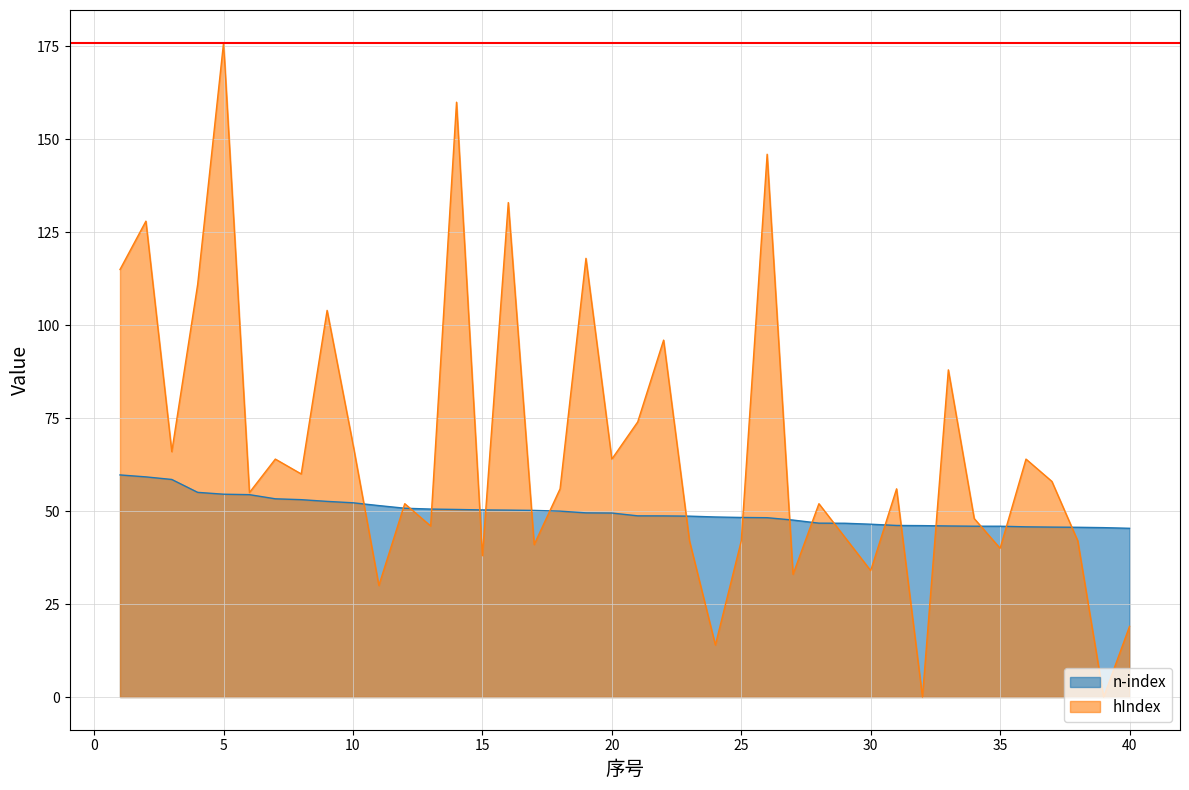

What is the spread (max minus min) of values at 20?

14.5